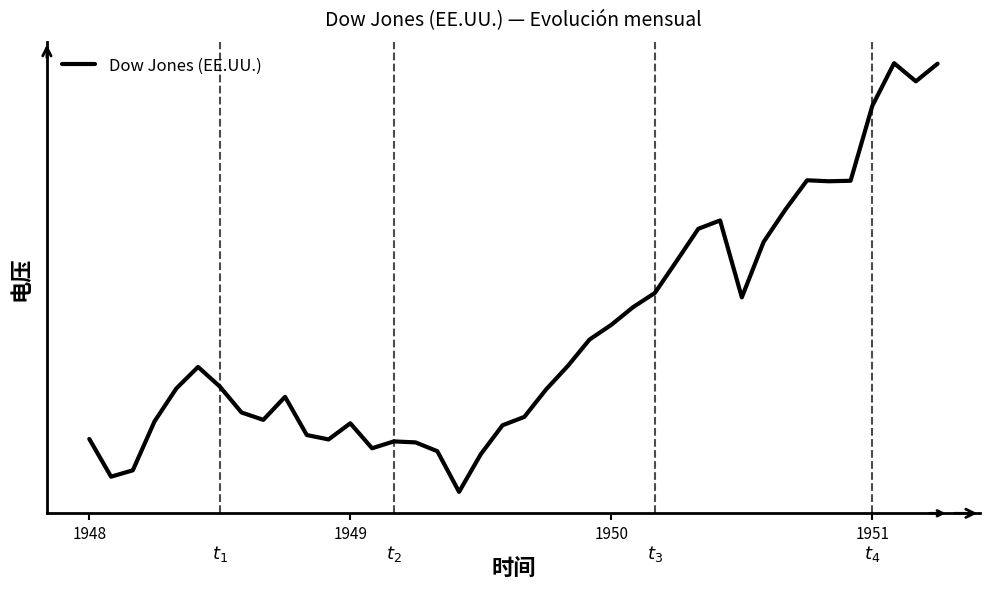

Does the chart have visible grid lines?

No